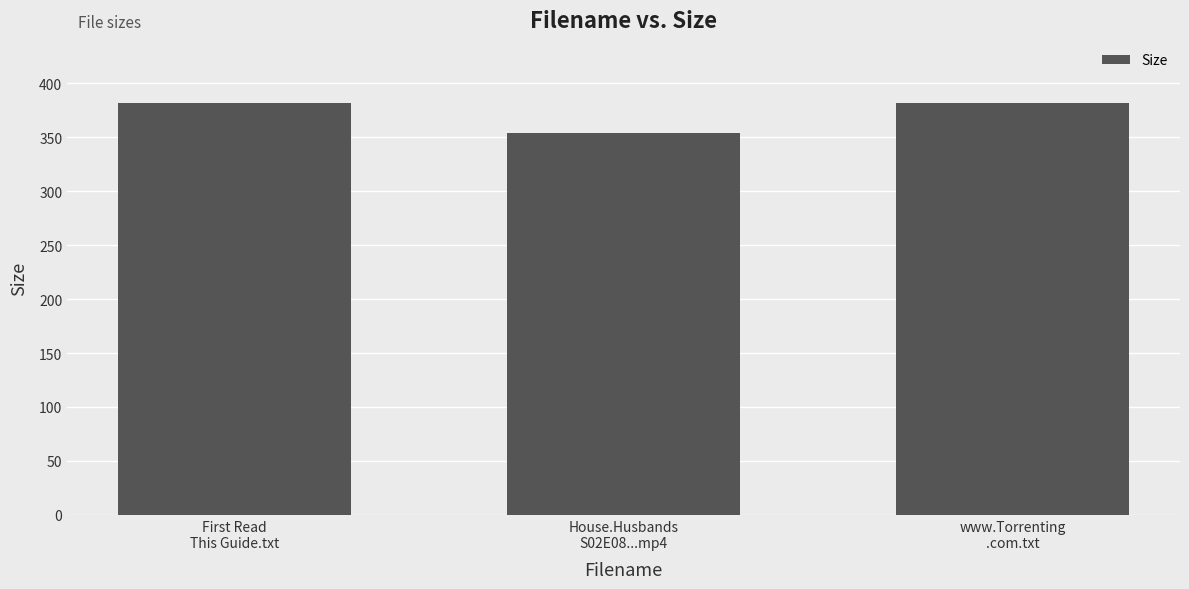

What is the average value?

372.6